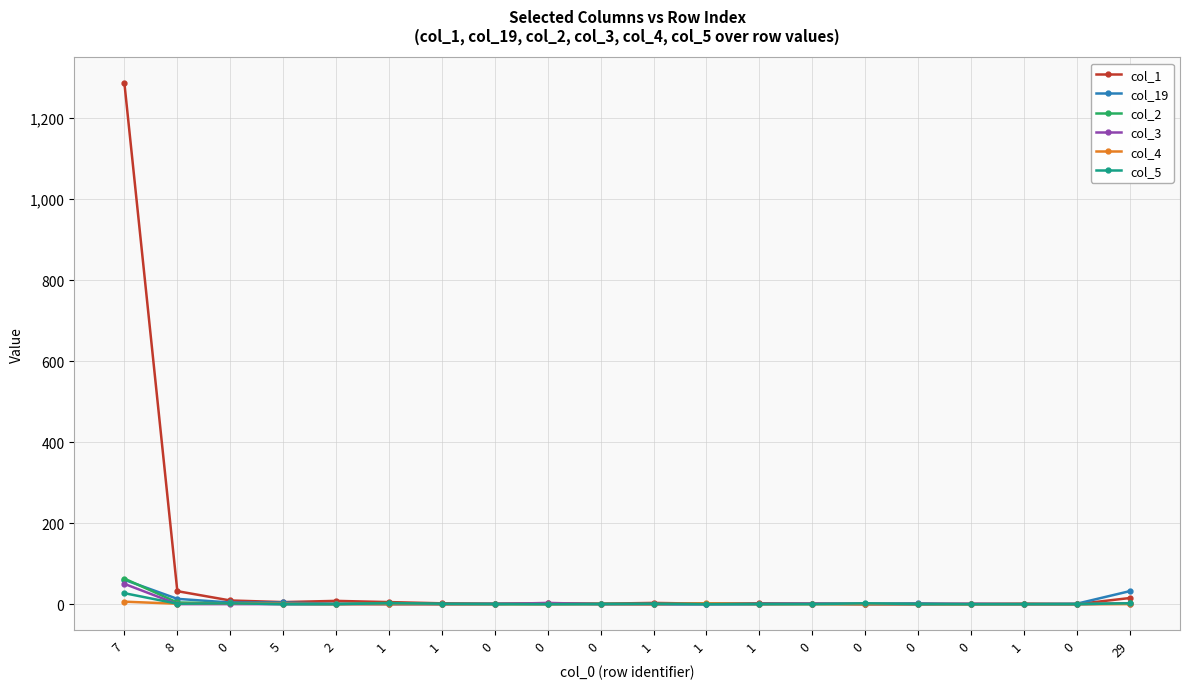

At which label is col_1 closest to 643?

8